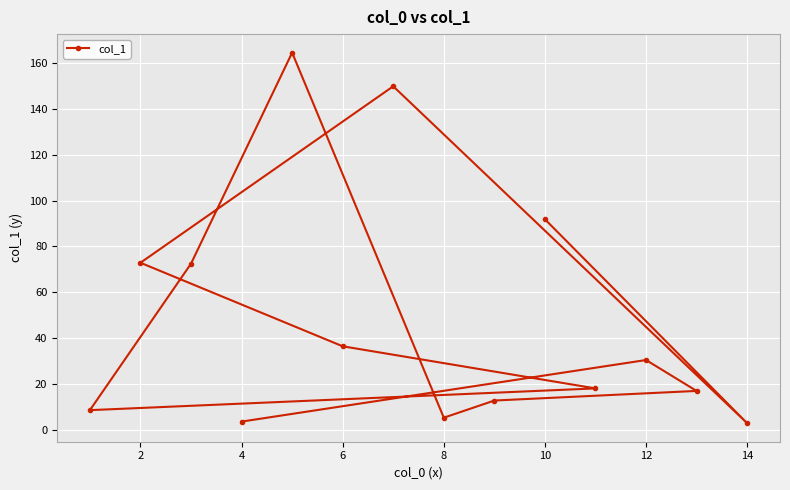

What is the average value?

49.0